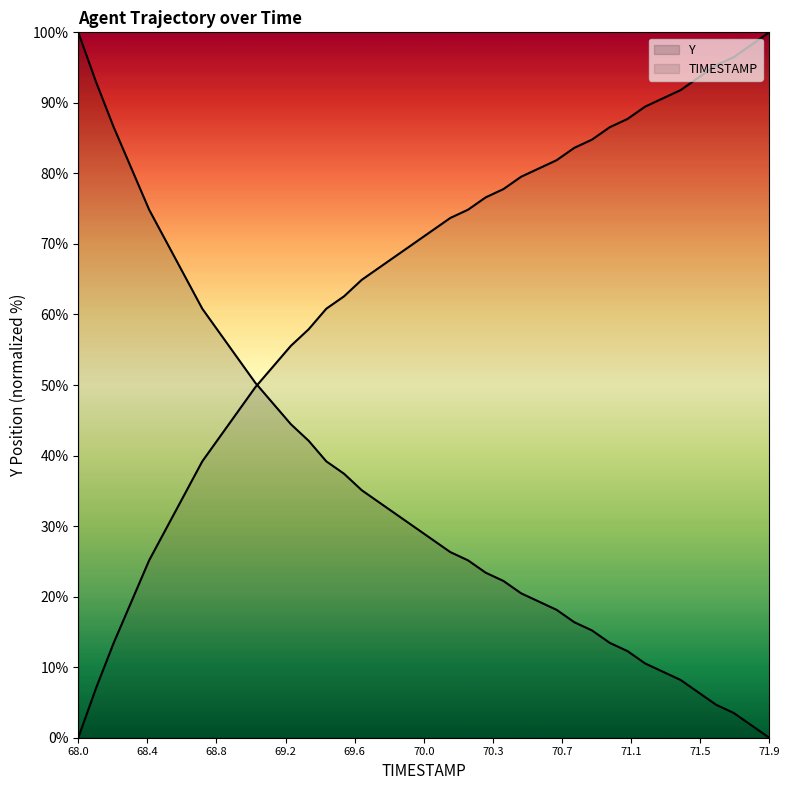

Reading left to right, what are all the values shown in this chart?

Y: 100.0	93.0	86.5	80.7	74.9	70.2	65.5	60.8	57.3	53.8	50.3	47.4	44.4	42.1	39.2	37.4	35.1	33.3	31.6	29.8	28.1	26.3	25.1	23.4	22.2	20.5	19.3	18.1	16.4	15.2	13.5	12.3	10.5	9.4	8.2	6.4	4.7	3.5	1.8	0.0
TIMESTAMP: 0.0	7.0	13.5	19.3	25.1	29.8	34.5	39.2	42.7	46.2	49.7	52.6	55.6	57.9	60.8	62.6	64.9	66.7	68.4	70.2	71.9	73.7	74.9	76.6	77.8	79.5	80.7	81.9	83.6	84.8	86.5	87.7	89.5	90.6	91.8	93.6	95.3	96.5	98.2	100.0